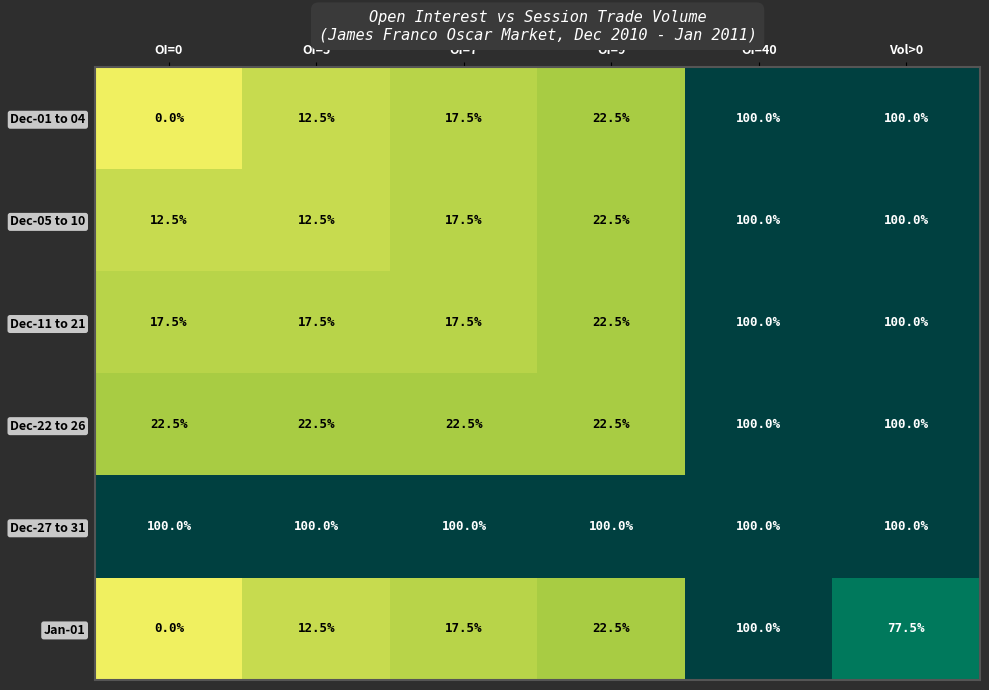

What is the total value across all series at Vol>0?

577.5